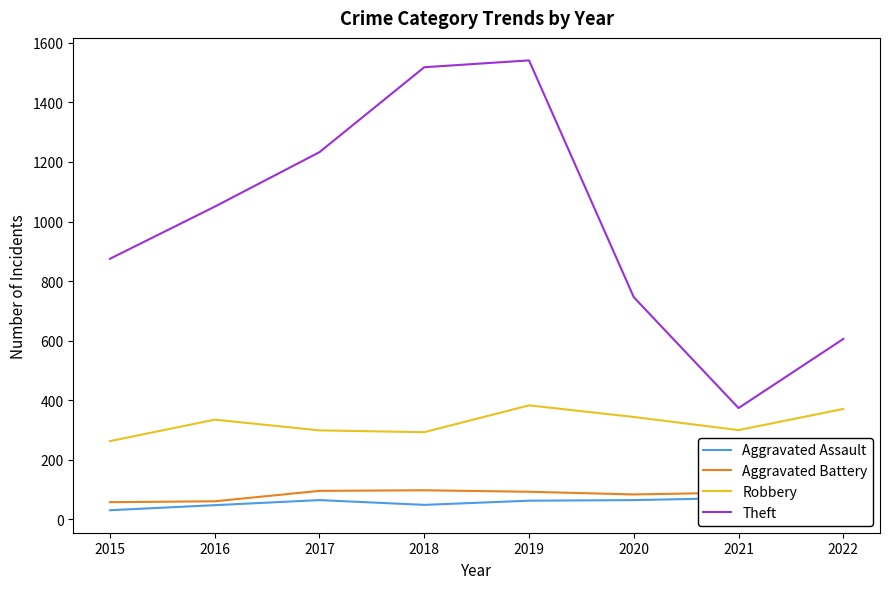

The Aggravated Assault series shows 80 at 2022. True or false?

True